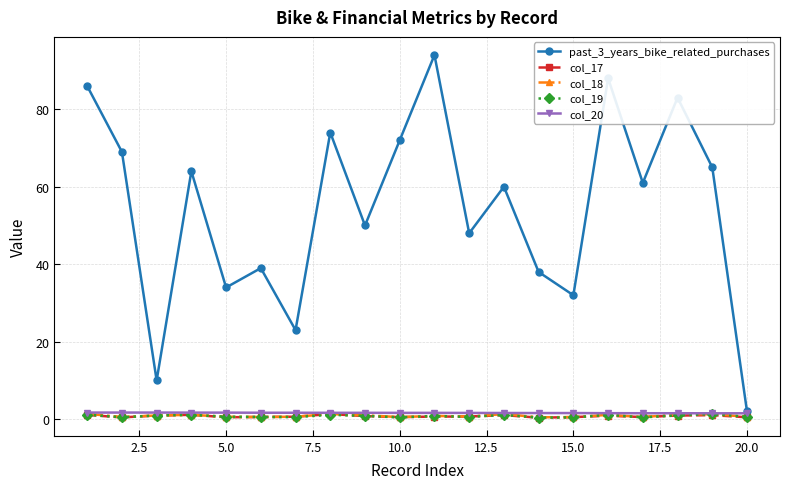

Which series has the widest spread of values?

past_3_years_bike_related_purchases